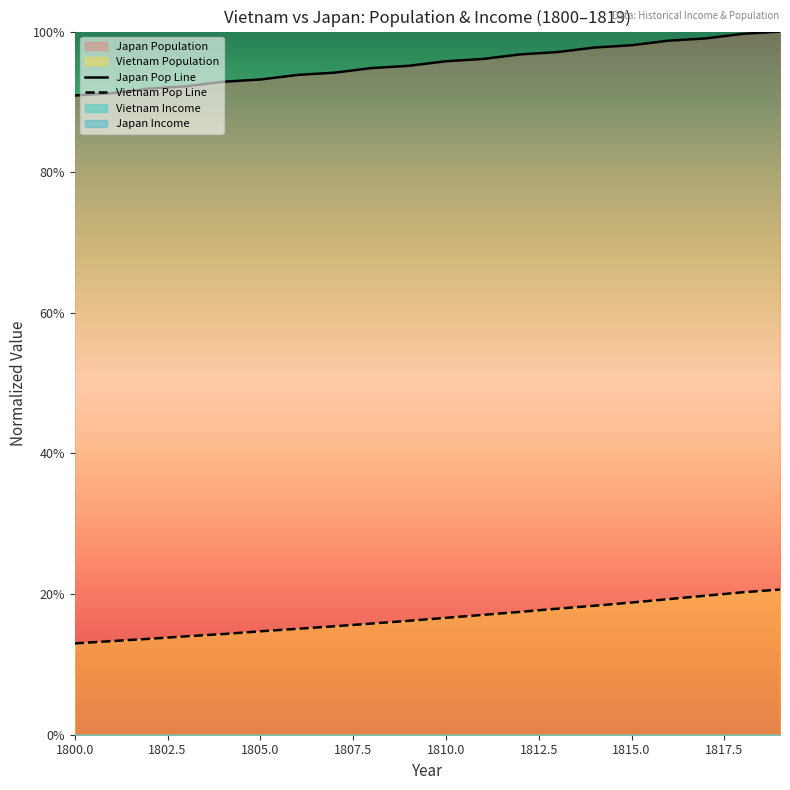

What is the difference between the second highest and minimum values in the Vietnam Population series?

0.1